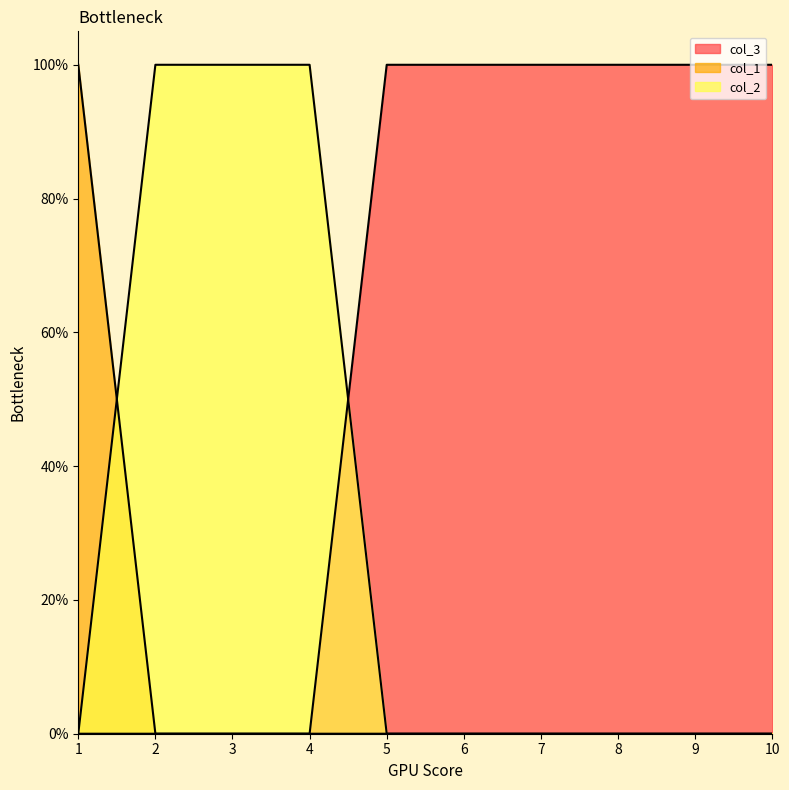

Reading left to right, what are all the values shown in this chart?

col_3: 1=0	2=0	3=0	4=0	5=1	6=1	7=1	8=1	9=1	10=1
col_1: 1=1	2=0	3=0	4=0	5=0	6=0	7=0	8=0	9=0	10=0
col_2: 1=0	2=1	3=1	4=1	5=0	6=0	7=0	8=0	9=0	10=0